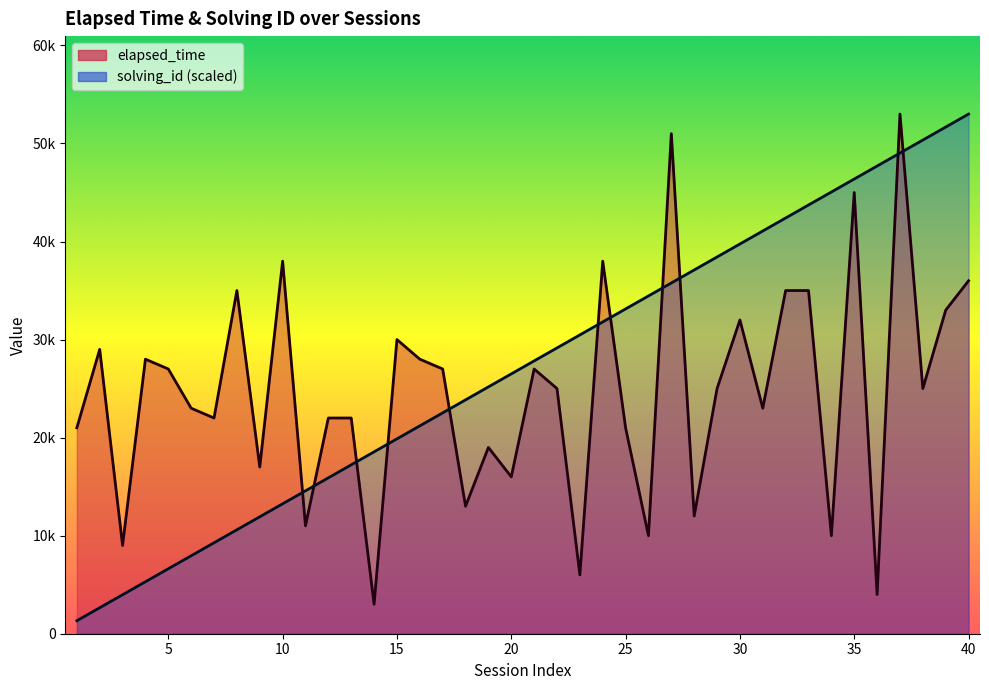

True or false: elapsed_time has a value of 42284 at 2.

False